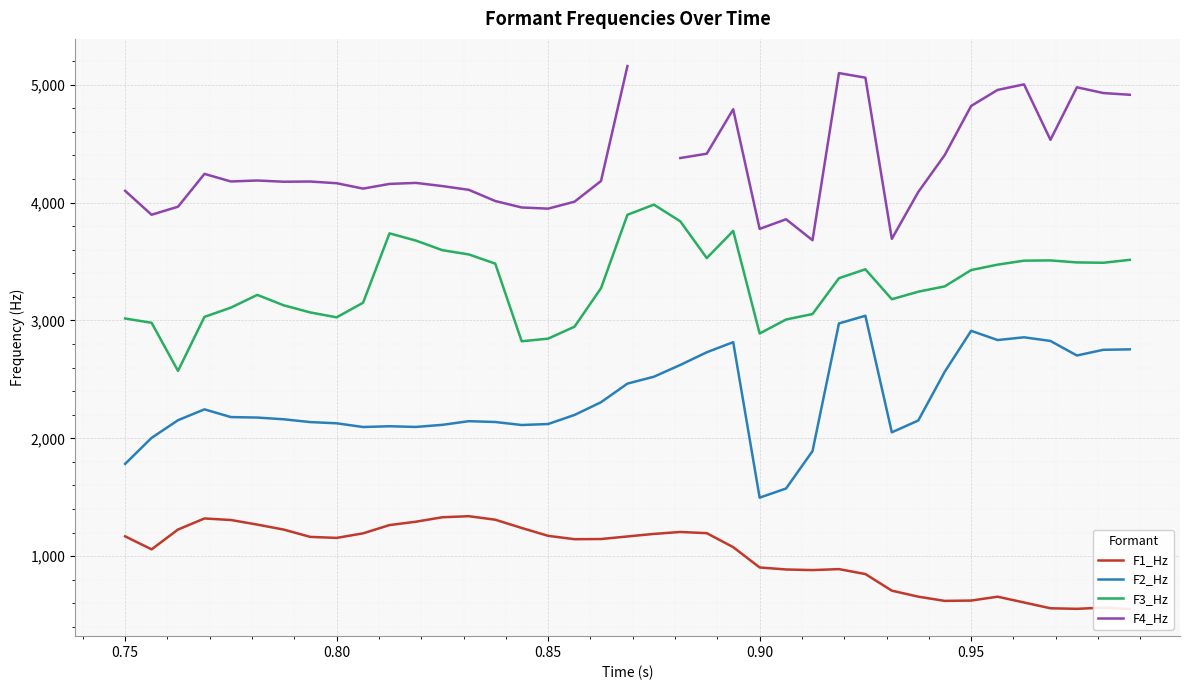

What is the lowest value of the F3_Hz series?

2572.1